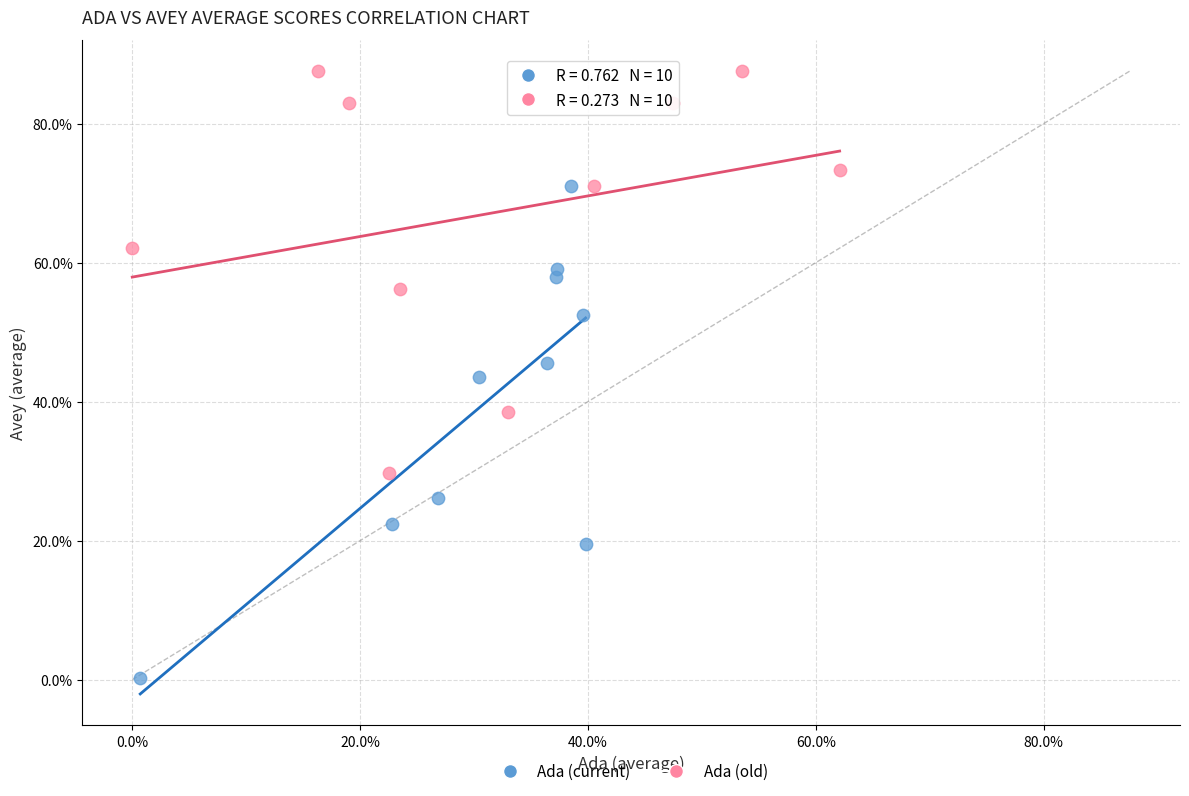

What are all the series names shown in the legend?

Ada (current), Ada (old)